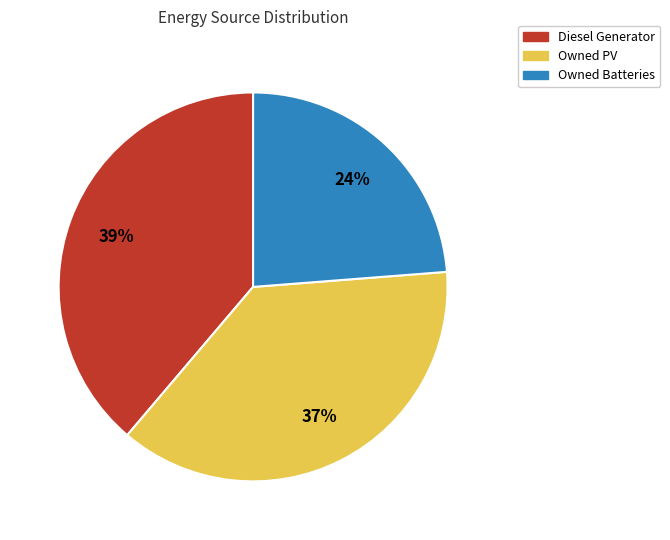

To the nearest percent, what is the combined percentage of Diesel Generator and Owned PV?

76%